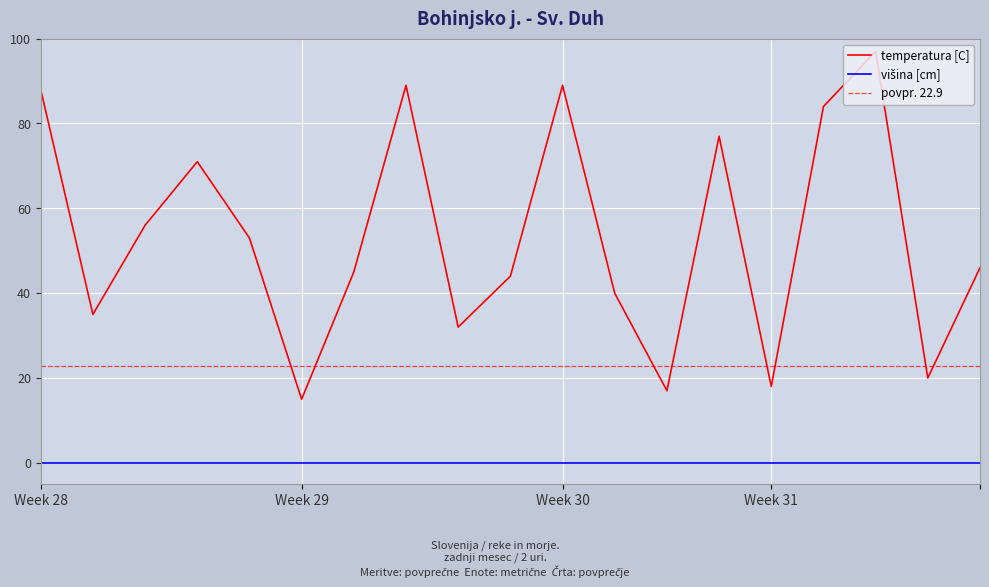

Reading left to right, extract all data points from this chart.

88	35	56	71	53	15	45	89	32	44	89	40	17	77	18	84	97	20	46